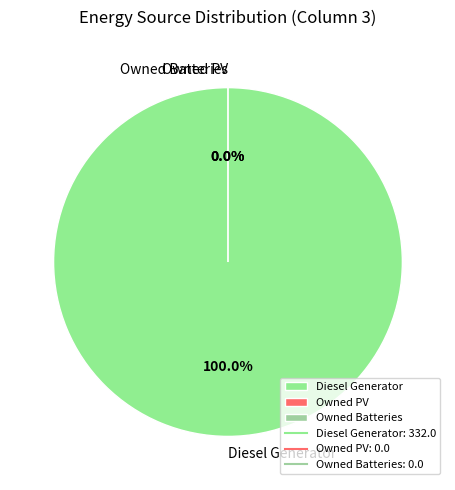

Which slice is the largest?

Diesel Generator